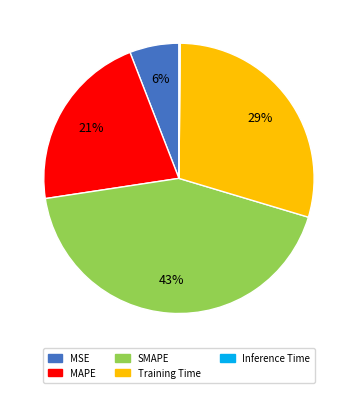

True or false: Training Time accounts for 41% of the total.

False